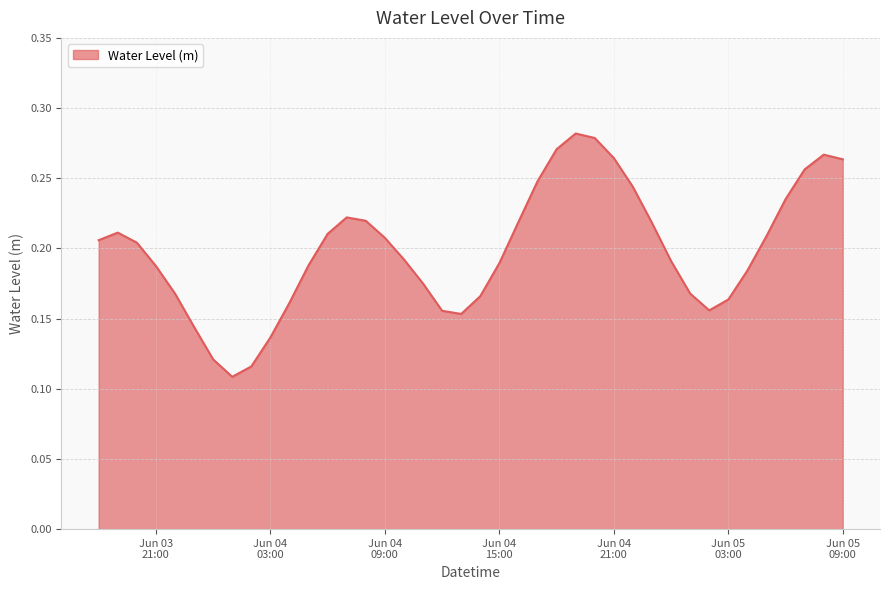

List the labels in order of value, largest first.

2025-06-04 19:00:00, 2025-06-04 20:00:00, 2025-06-04 18:00:00, 2025-06-05 08:00:00, 2025-06-04 21:00:00, 2025-06-05 09:00:00, 2025-06-05 07:00:00, 2025-06-04 17:00:00, 2025-06-04 22:00:00, 2025-06-05 06:00:00, 2025-06-04 07:00:00, 2025-06-04 08:00:00, 2025-06-04 16:00:00, 2025-06-04 23:00:00, 2025-06-03 19:00:00, 2025-06-04 06:00:00, 2025-06-05 05:00:00, 2025-06-04 09:00:00, 2025-06-03 18:00:00, 2025-06-03 20:00:00, 2025-06-04 10:00:00, 2025-06-05 00:00:00, 2025-06-04 15:00:00, 2025-06-04 05:00:00, 2025-06-03 21:00:00, 2025-06-05 04:00:00, 2025-06-04 11:00:00, 2025-06-03 22:00:00, 2025-06-05 01:00:00, 2025-06-04 14:00:00, 2025-06-05 03:00:00, 2025-06-04 04:00:00, 2025-06-05 02:00:00, 2025-06-04 12:00:00, 2025-06-04 13:00:00, 2025-06-03 23:00:00, 2025-06-04 03:00:00, 2025-06-04 00:00:00, 2025-06-04 02:00:00, 2025-06-04 01:00:00